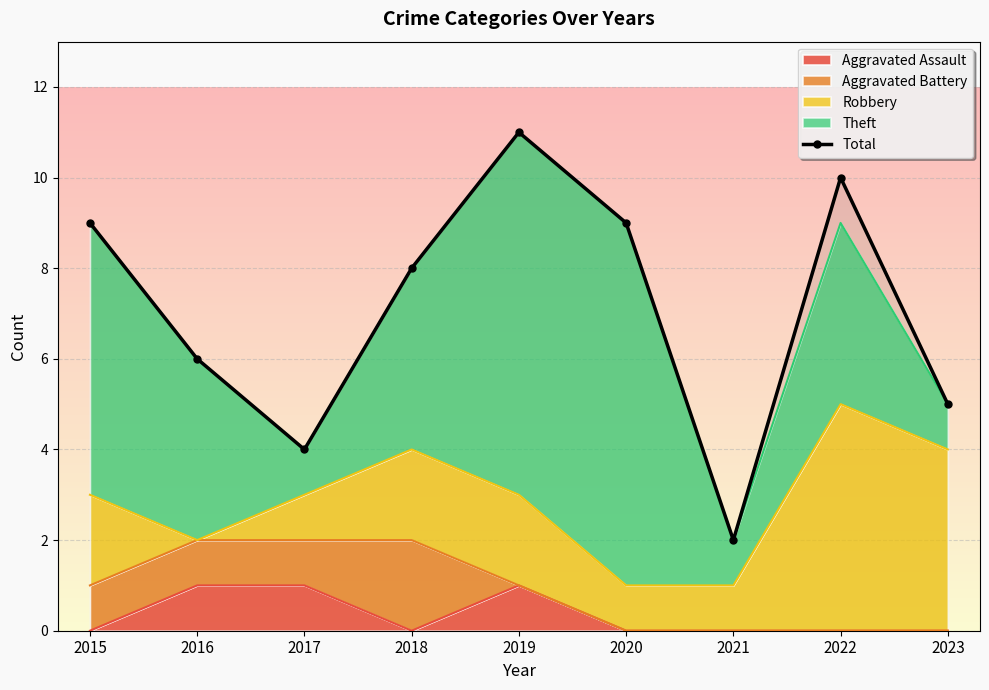

What is the sum of the values at 2016 and 2023?

11